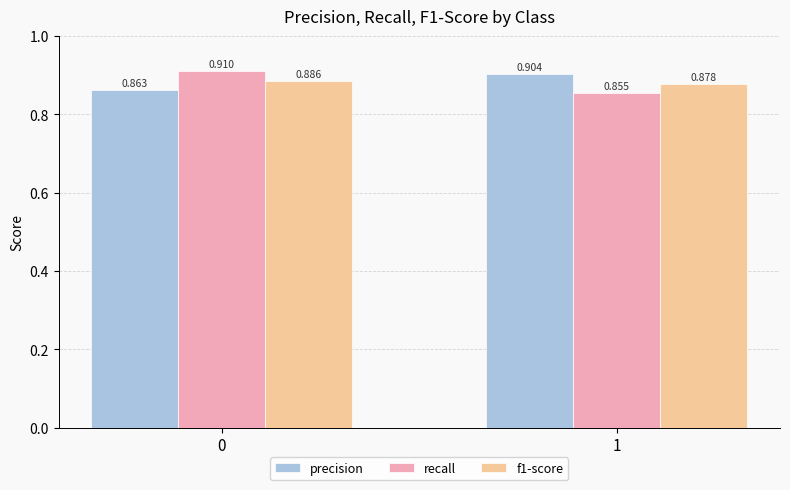

Rank the series at 0 from highest to lowest value.

recall, f1-score, precision